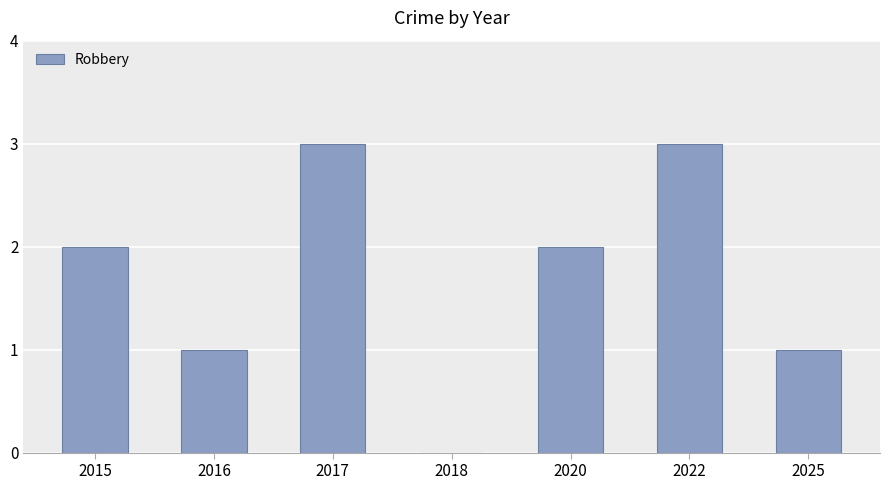

What is the ratio of the value at 2015 to the value at 2022?

0.7